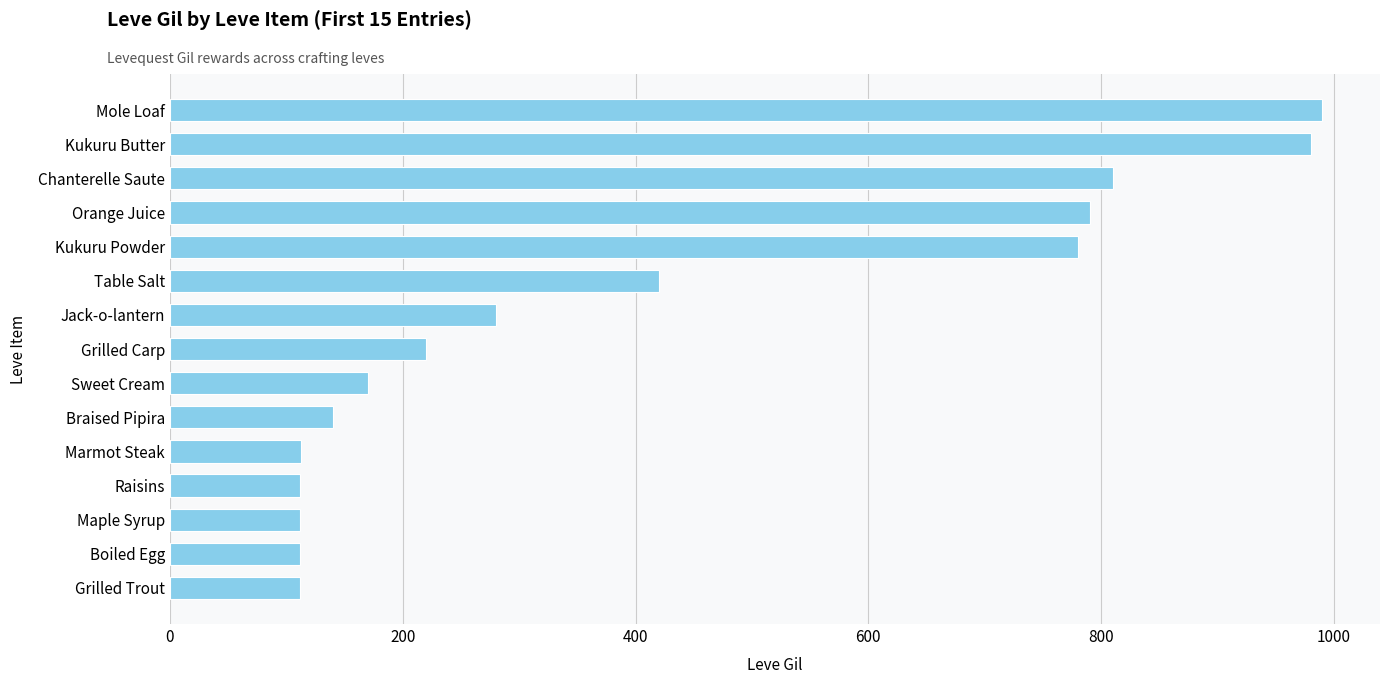

What is the smallest value displayed?

112